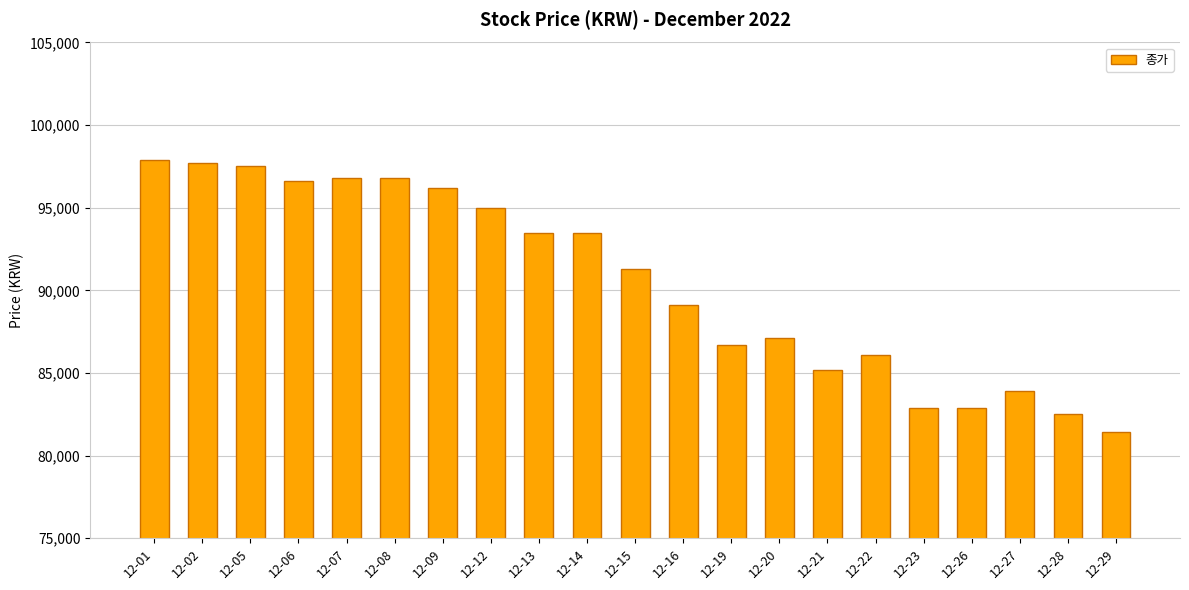

How many bars are there in total?

21